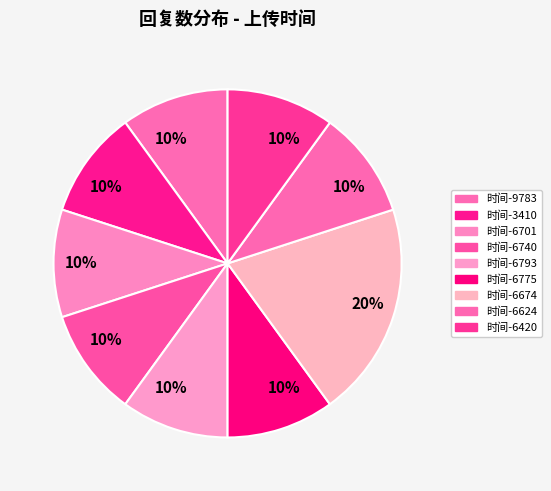

Count the number of slices in the pie.

9